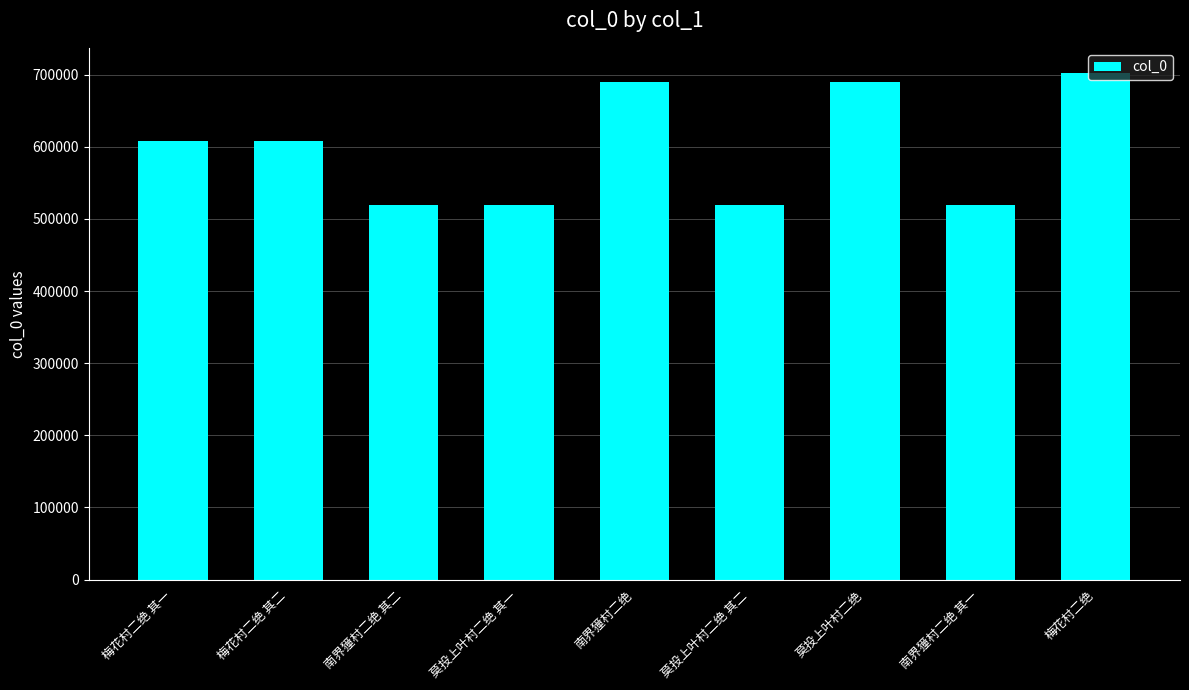

What is the sum of the values at 莫投上叶村二绝 其二 and 南界獞村二绝 其二?

1037724